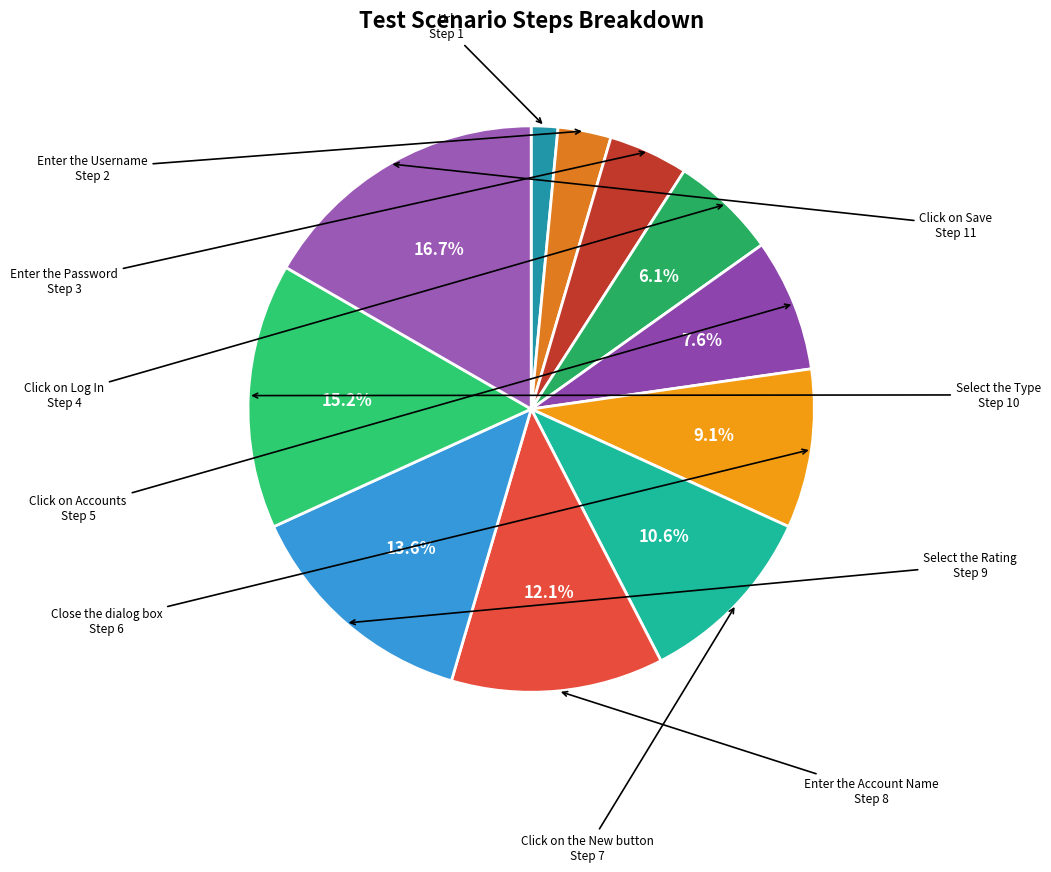

How many segments does this pie chart have?

11